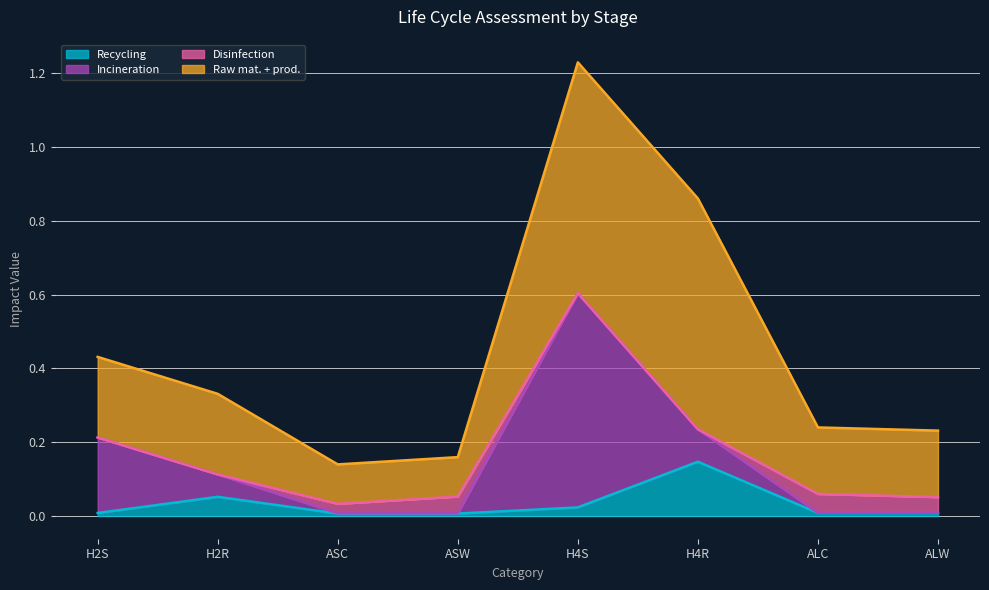

At H2R, list the series in order from largest to smallest.

Raw mat. + prod., Incineration, Recycling, Disinfection